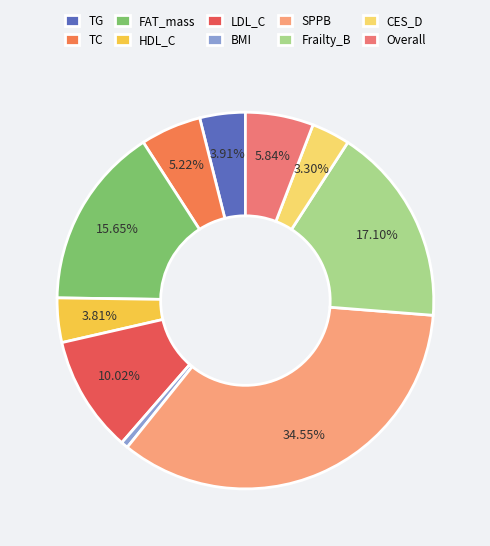

Which category has the biggest portion of the pie?

SPPB